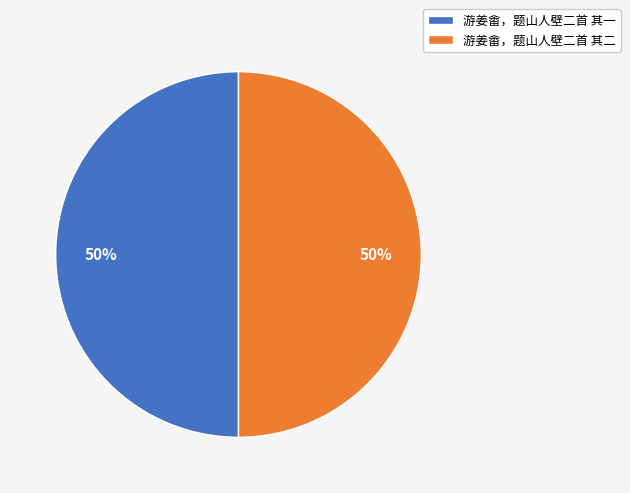

True or false: 游姜畬，题山人壁二首 其二 accounts for 50% of the total.

True